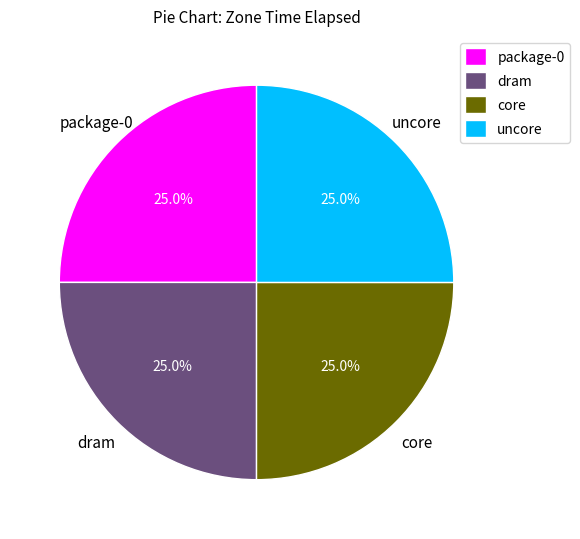

To the nearest percent, what percentage of the pie is package-0?

25%